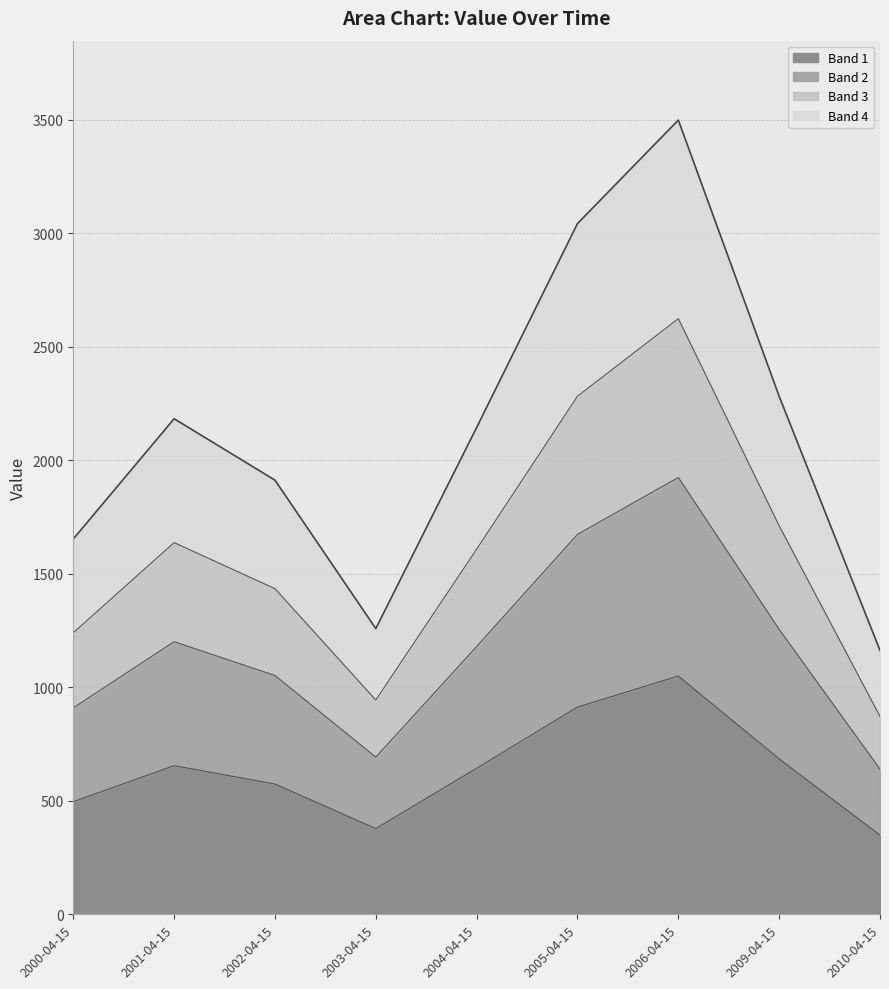

Does the chart have visible grid lines?

Yes